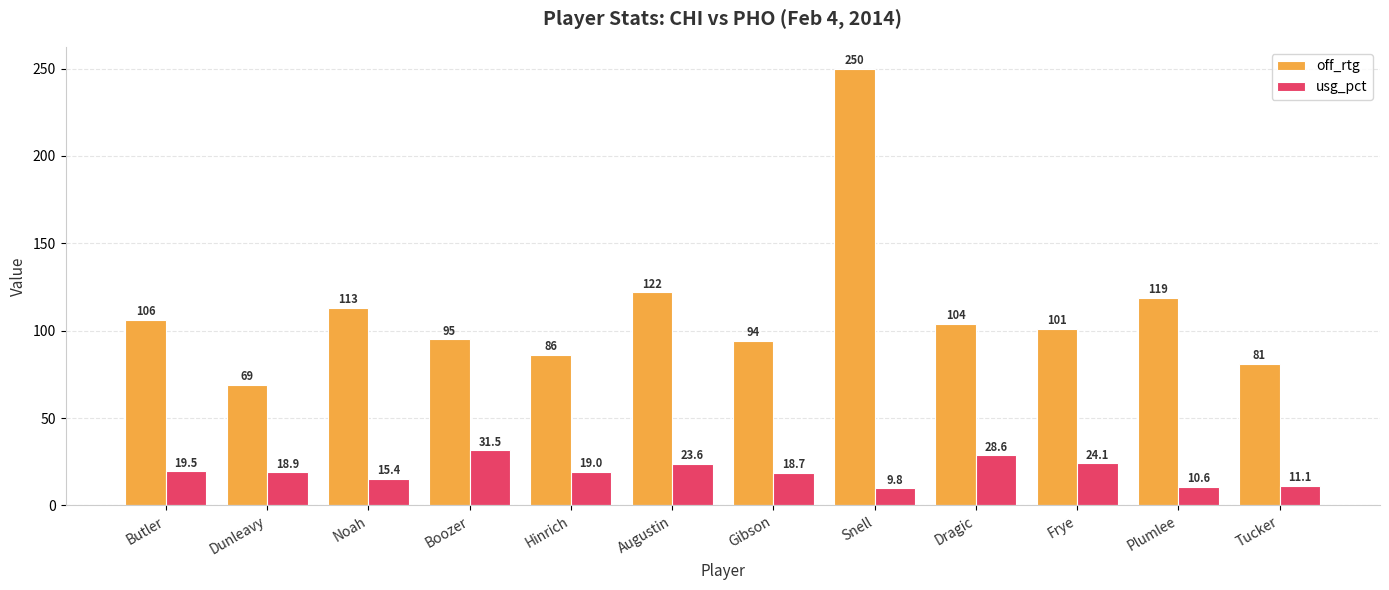

At which label is off_rtg closest to 159?

Augustin